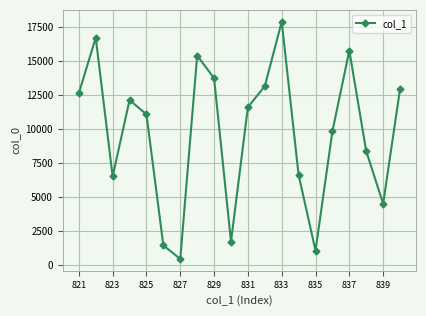

What is the difference between the maximum and minimum values?

17416